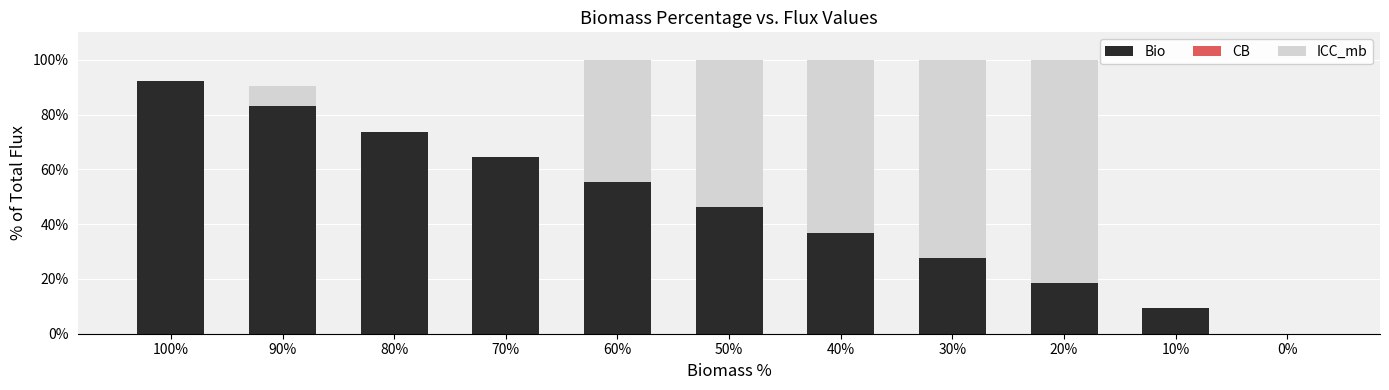

Which series has the widest spread of values?

Bio